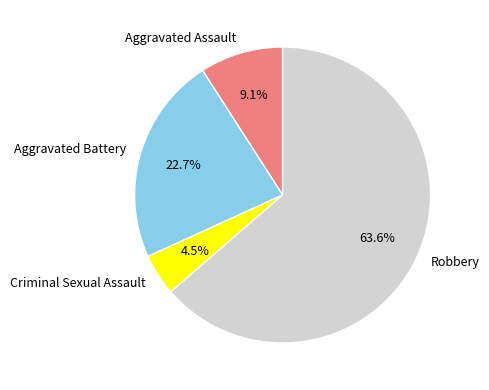

The Robbery slice represents 71% of the pie. True or false?

False